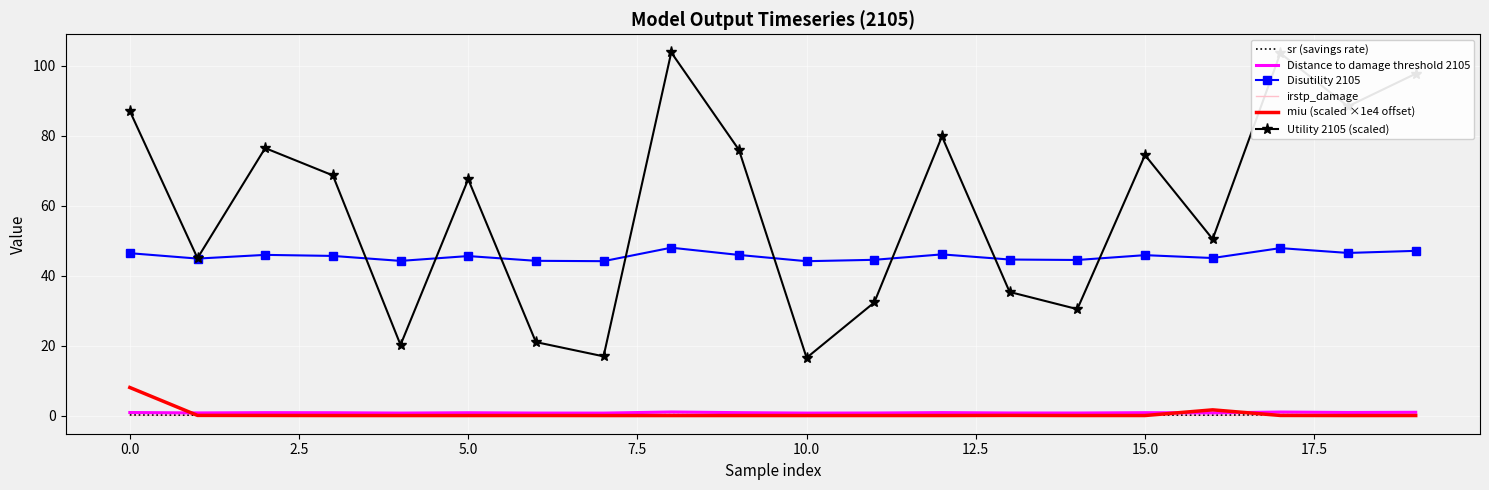

True or false: sr (savings rate) and Disutility 2105 cross at least once.

False